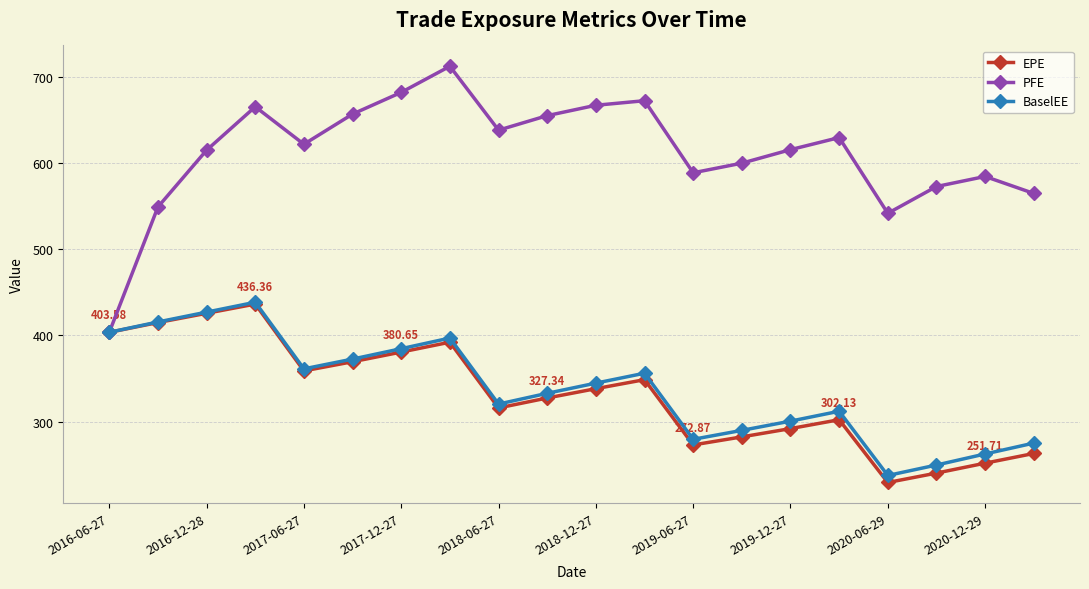

Which series has the largest total across all categories?

PFE